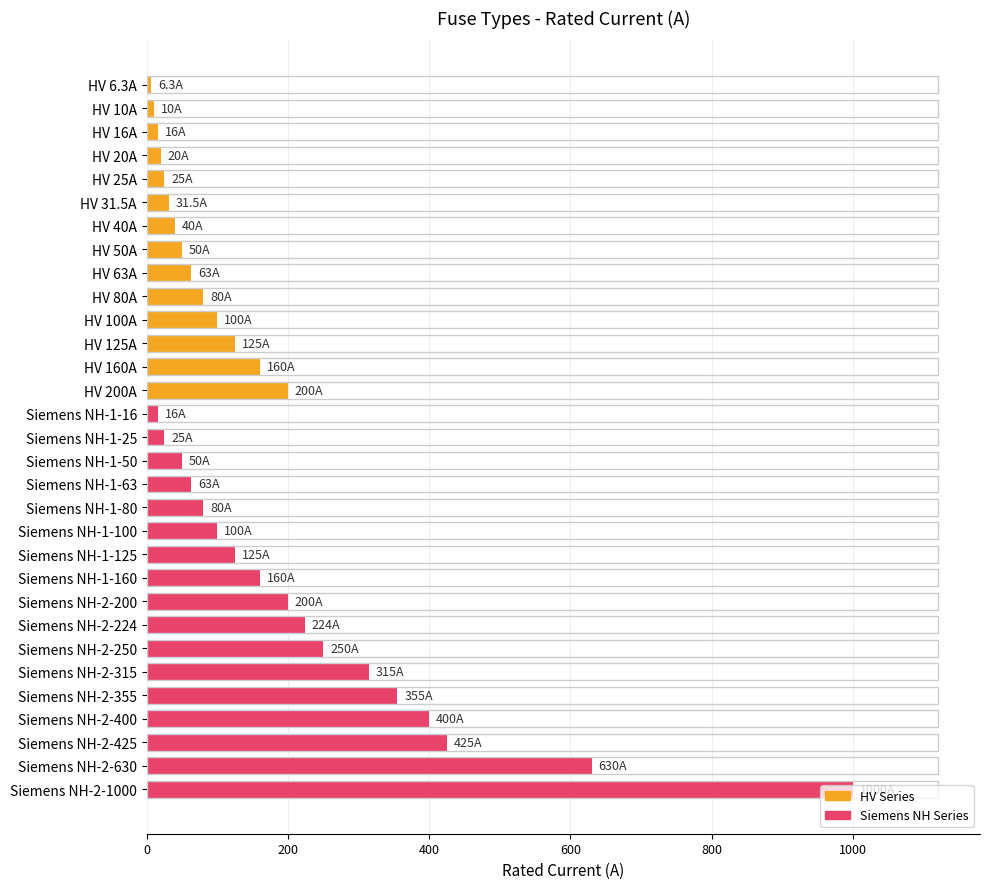

True or false: the data shows 31.5 at HV 31.5A.

True